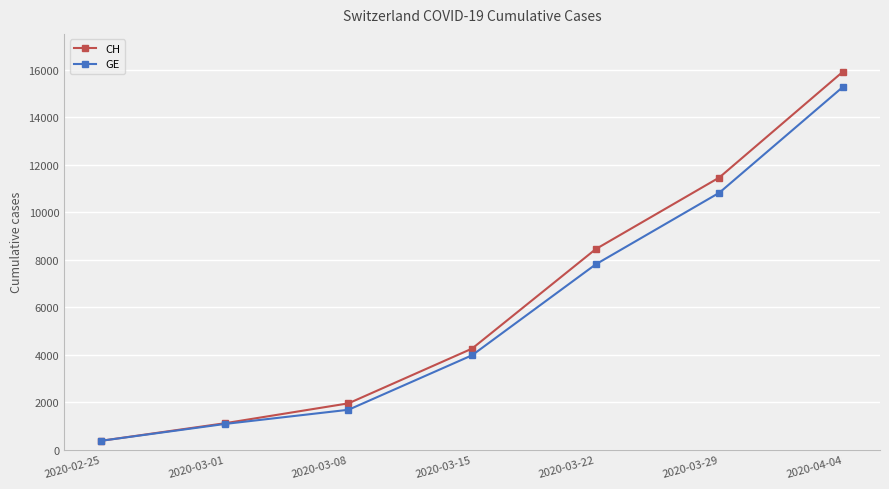

Reading left to right, what are all the values shown in this chart?

CH: 2020-02-25=375	2020-03-01=1113	2020-03-08=1952	2020-03-15=4259	2020-03-22=8449	2020-03-29=11467	2020-04-04=15926
GE: 2020-02-25=375	2020-03-01=1083	2020-03-08=1681	2020-03-15=3978	2020-03-22=7807	2020-03-29=10825	2020-04-04=15284